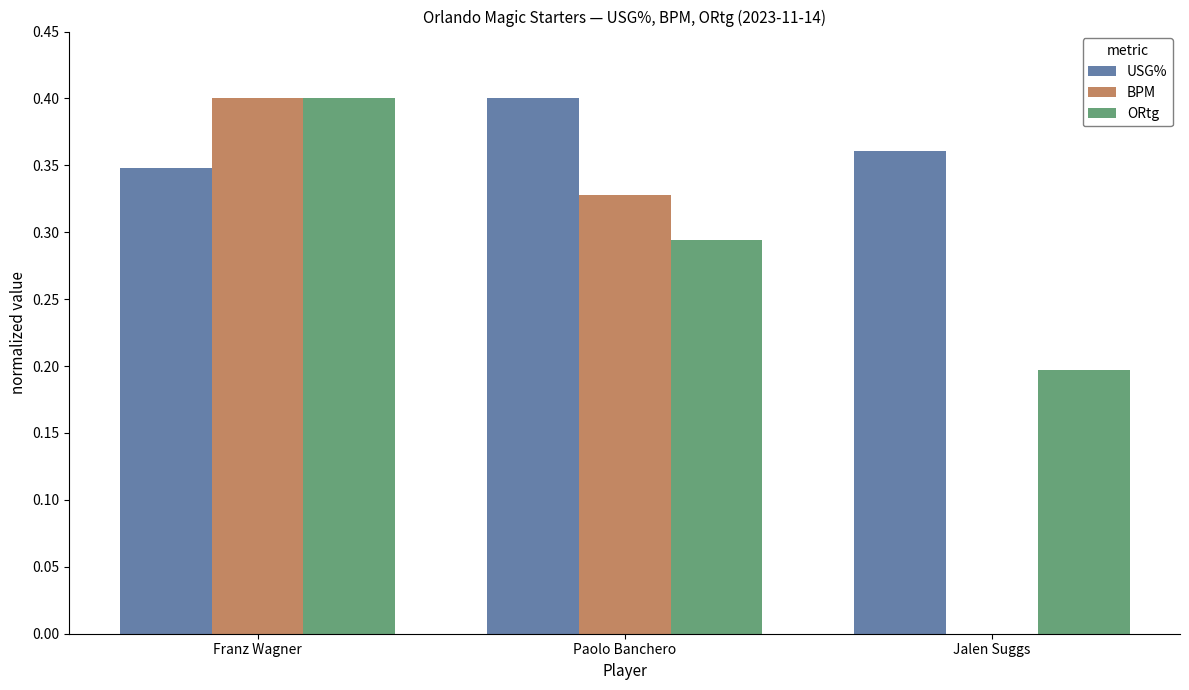

The BPM series shows 0.1 at Jalen Suggs. True or false?

False